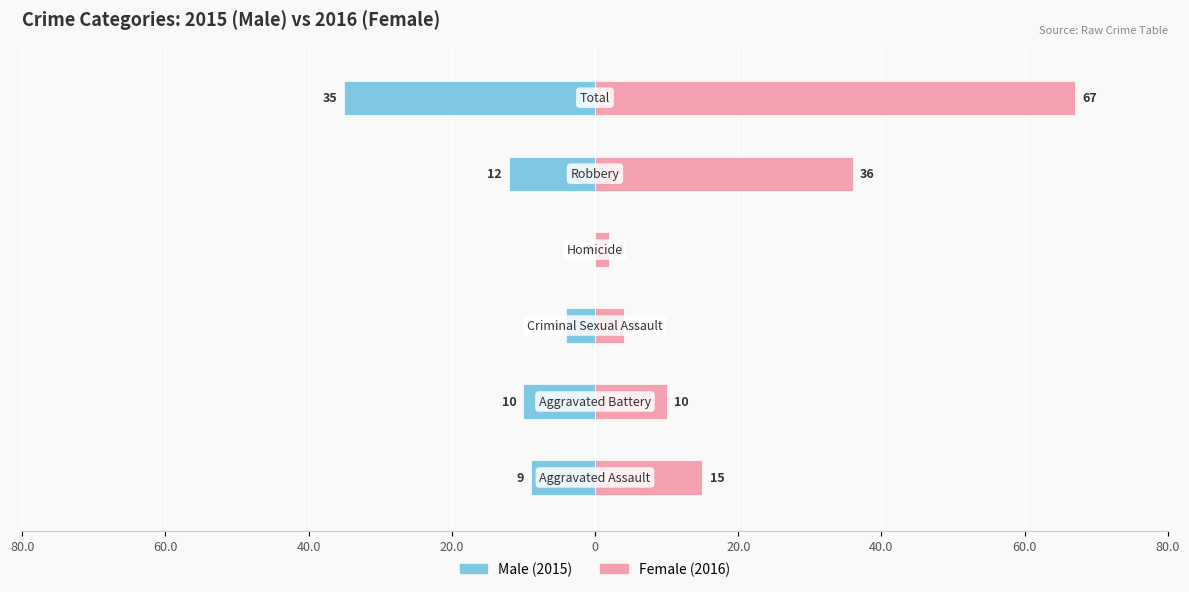

Which series changed the most between 80.0 and 20.0?

Female